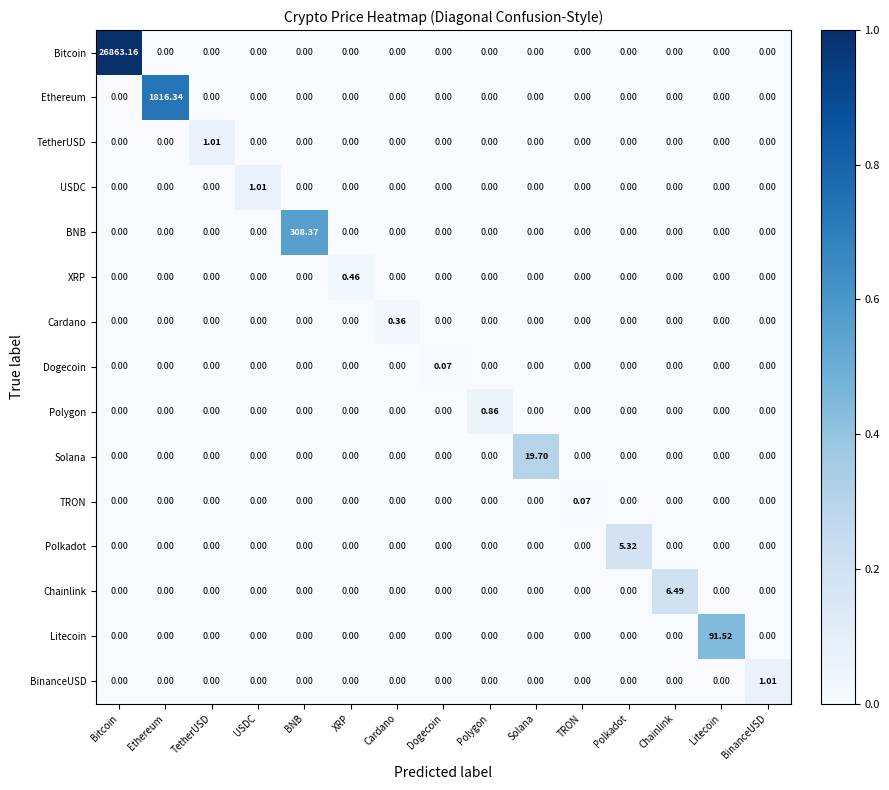

At which category is the sum across all series the highest?

Bitcoin